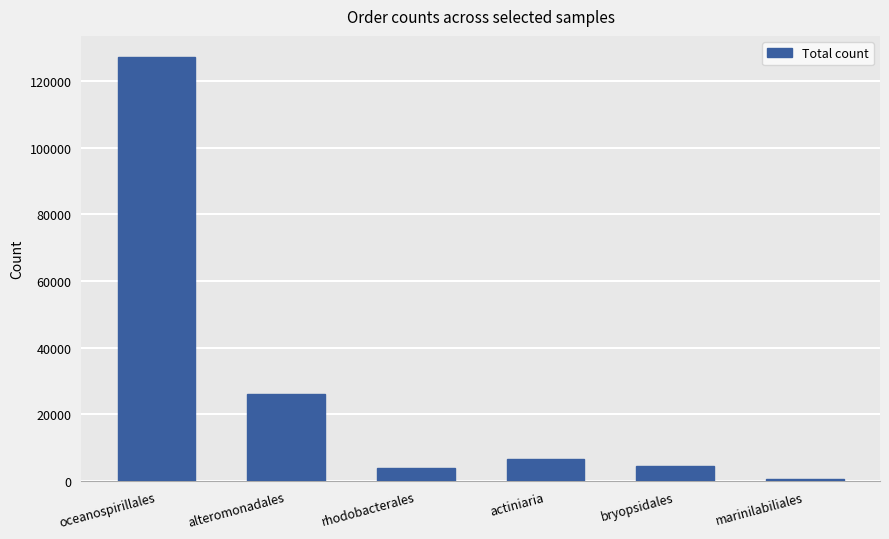

What position from the right is bryopsidales?

2